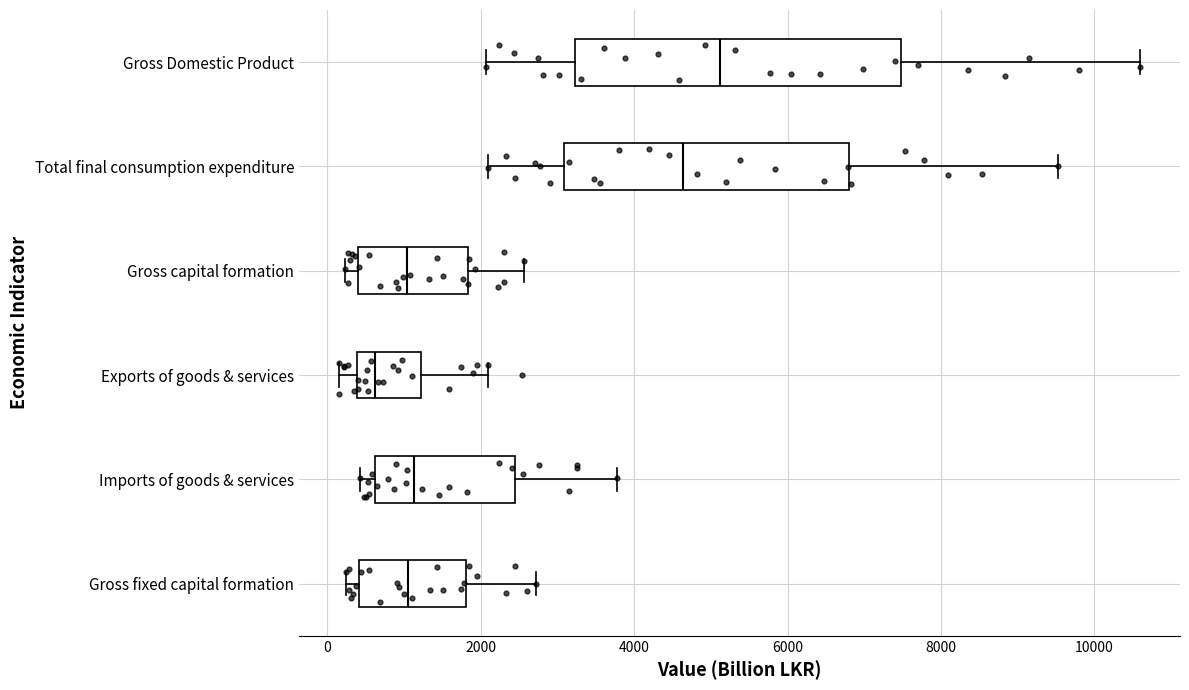

Which box has the furthest to the right median line?

Gross Domestic Product